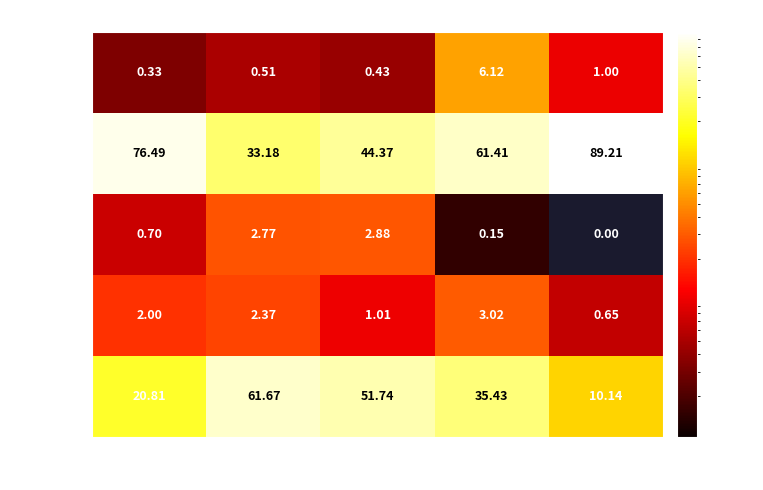

Rank the series by their maximum value, from lowest to highest.

%iowait, %system, await, %user, %idle